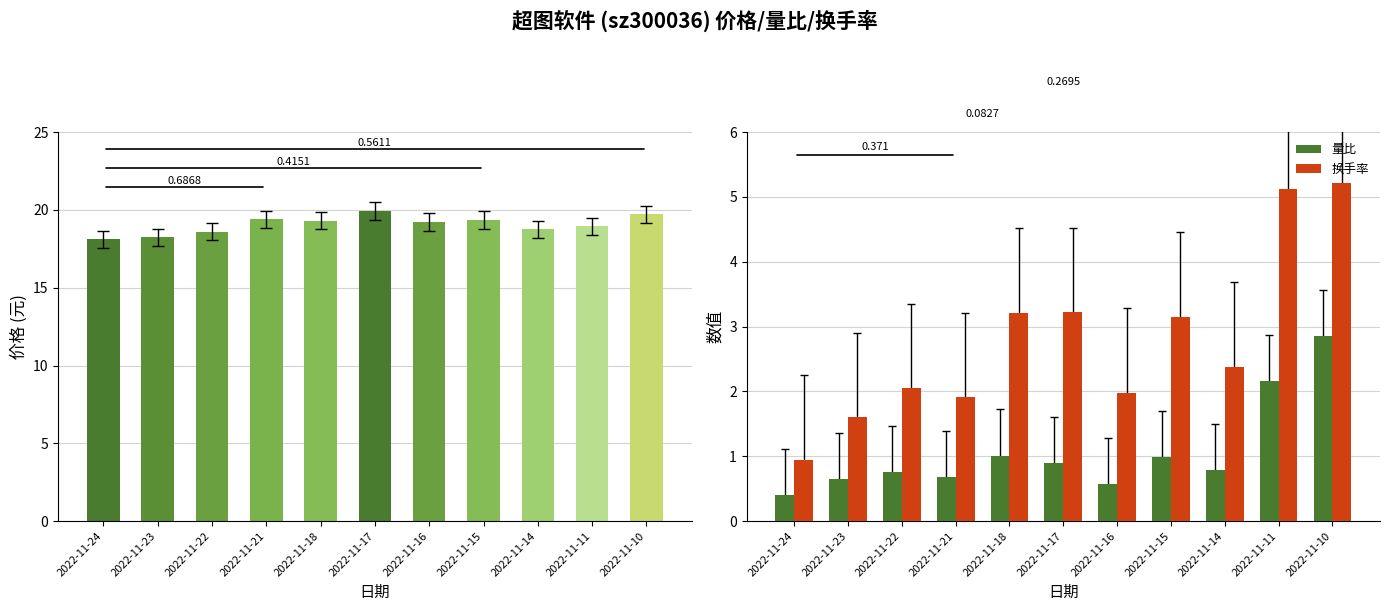

What is the difference between the highest and lowest values at 2022-11-15?

18.4